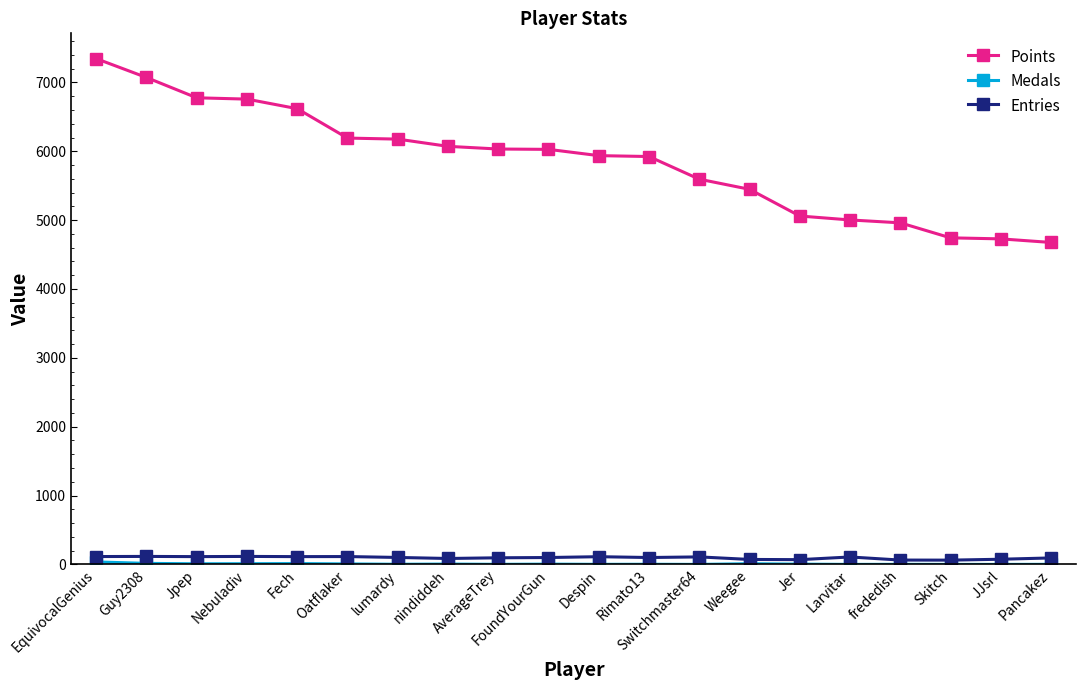

True or false: Points has a value of 7346 at EquivocalGenius.

True